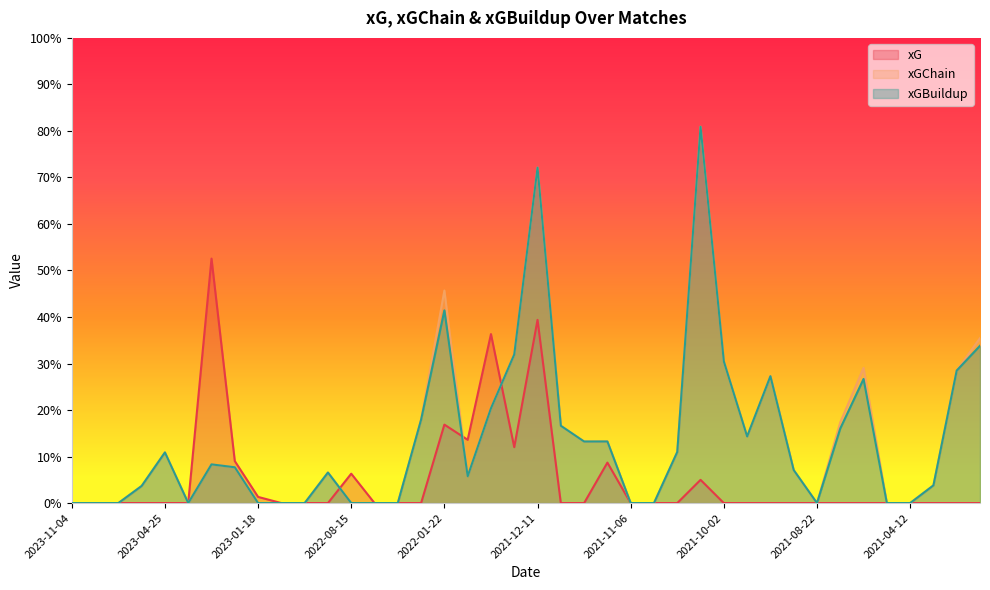

Which series changed the most between 2022-04-10 and 2021-10-23?

xGChain